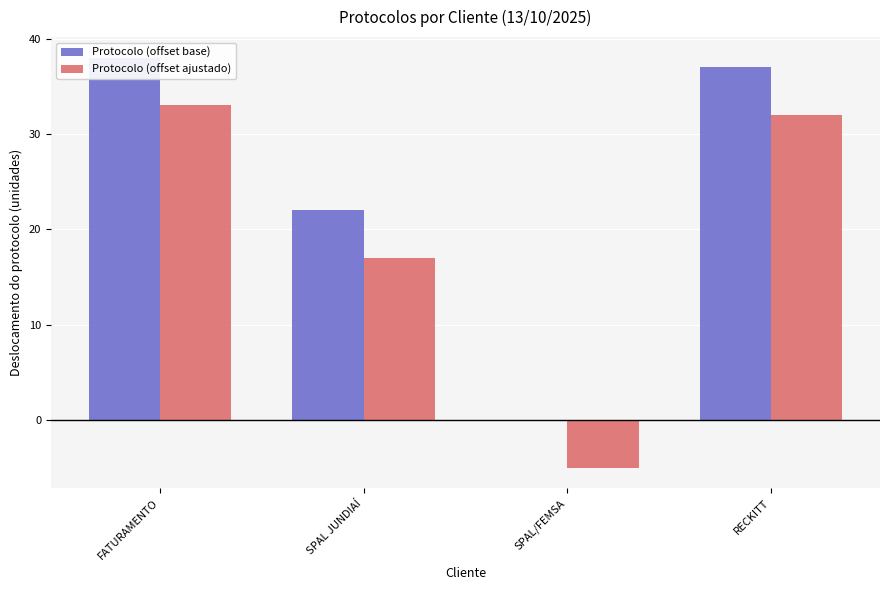

Reading left to right, extract all data points from this chart.

Protocolo (offset base): 38	22	0	37
Protocolo (offset ajustado): 33	17	-5	32